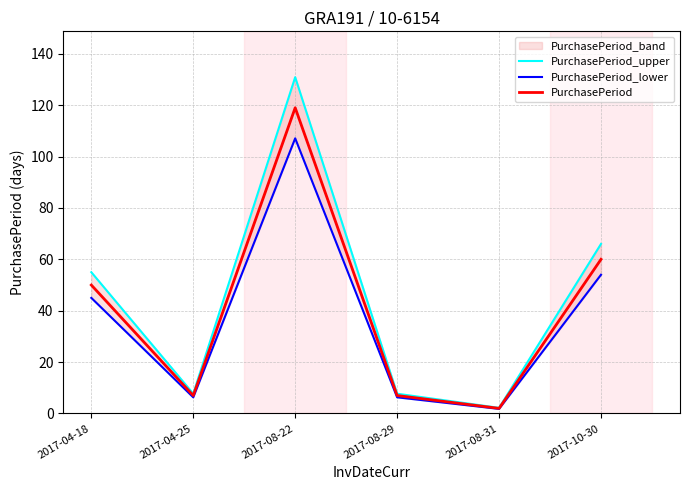

Which series has the largest total across all categories?

PurchasePeriod_upper